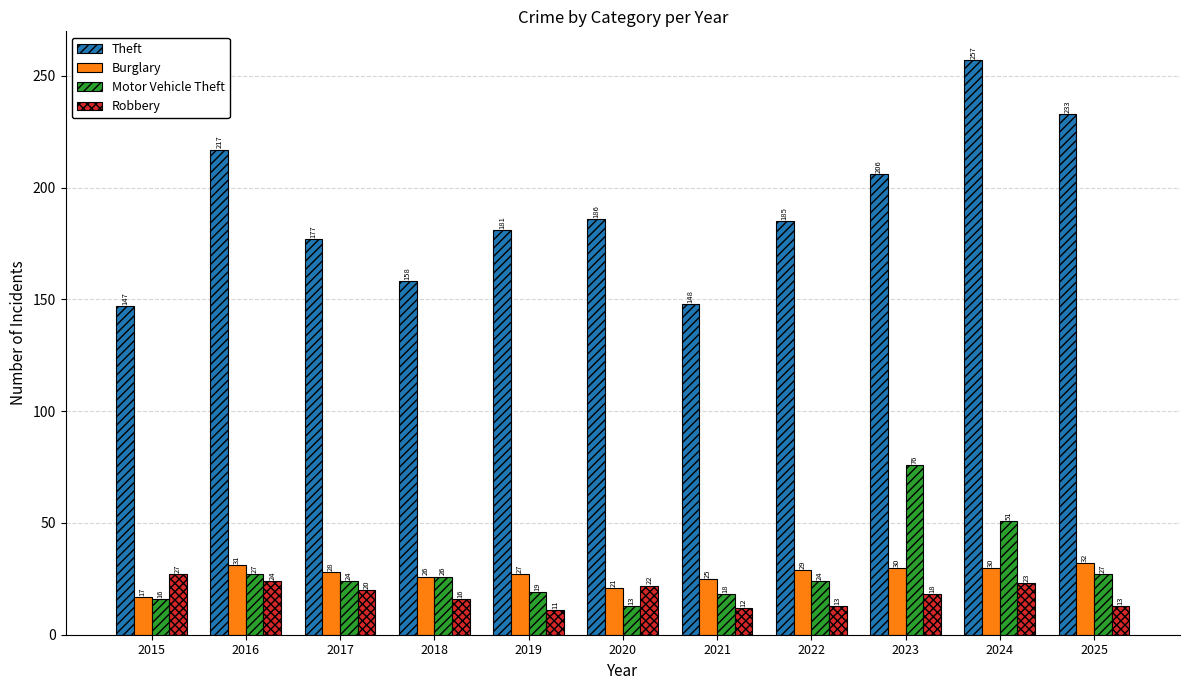

How many distinct data groups are displayed?

4